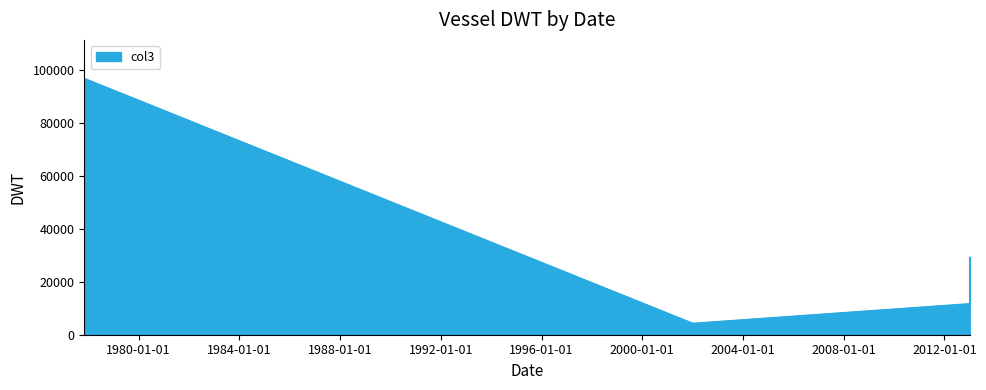

What is the difference between the values at 2002-01-01 and 2013-01-01?

7411